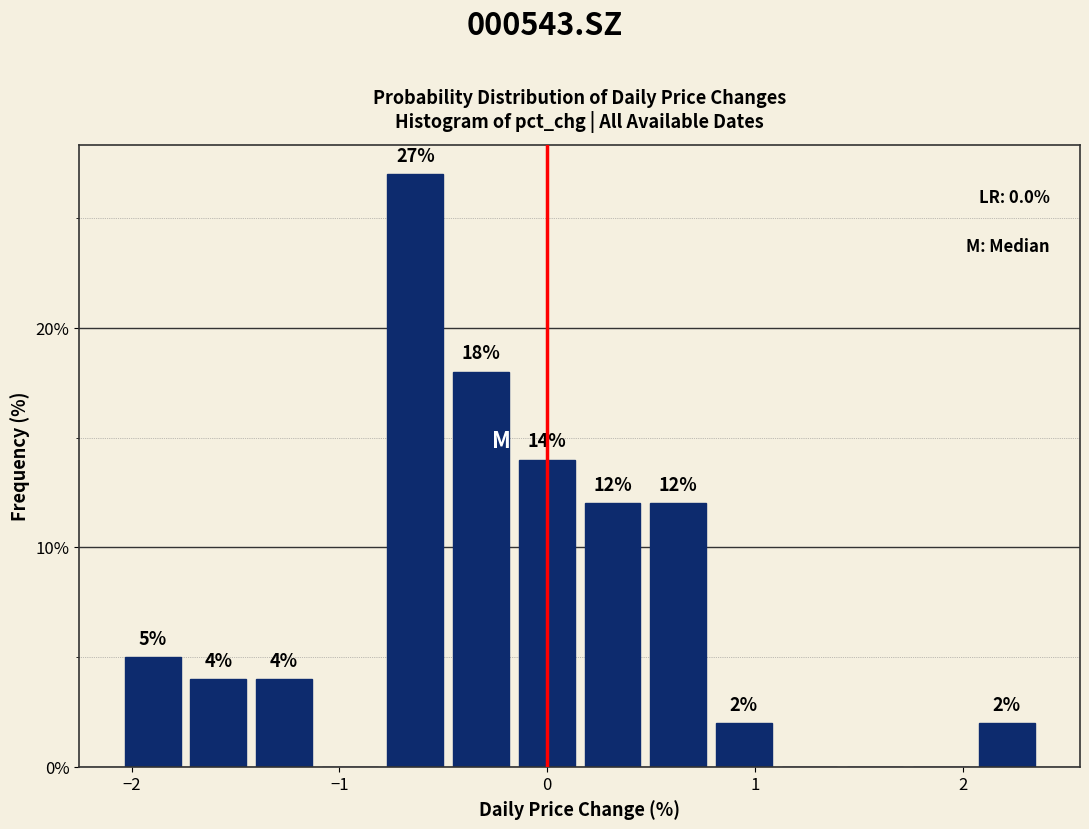

Around what value on the x-axis is the tallest bar? Give the approximate position of its centre, as read against the axis.

-0.6